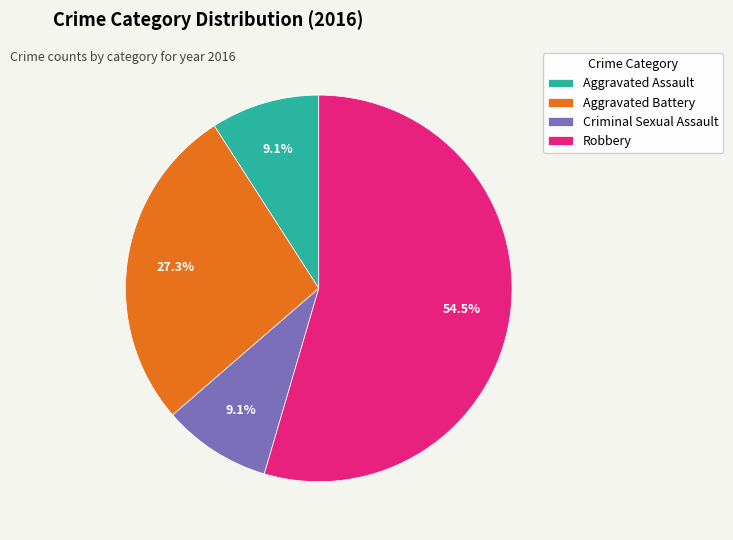

What portion of the pie excludes Aggravated Assault?

90.9%